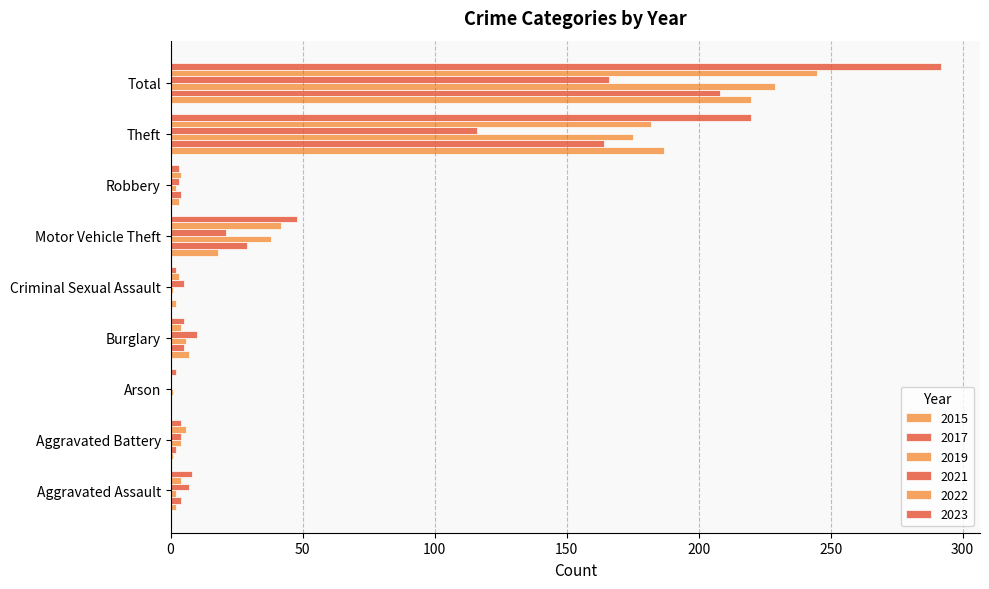

What is the total value across all series at Aggravated Battery?

21